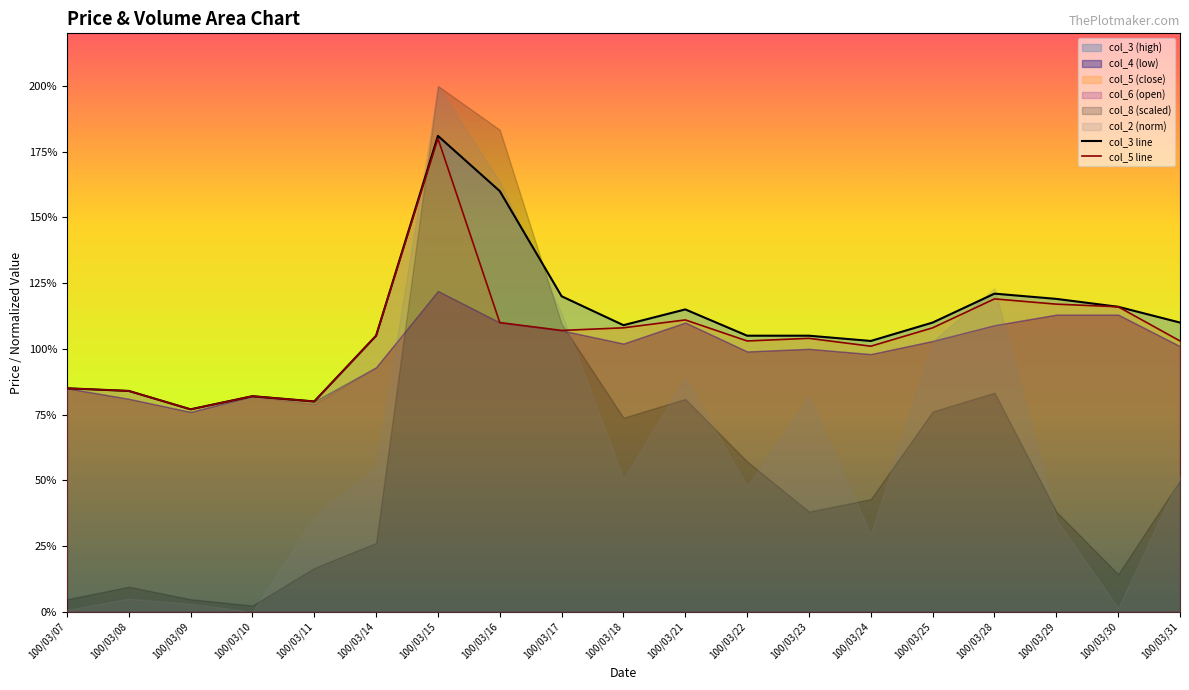

What is the value of the col_3 line point at the 4th from the left?

0.8